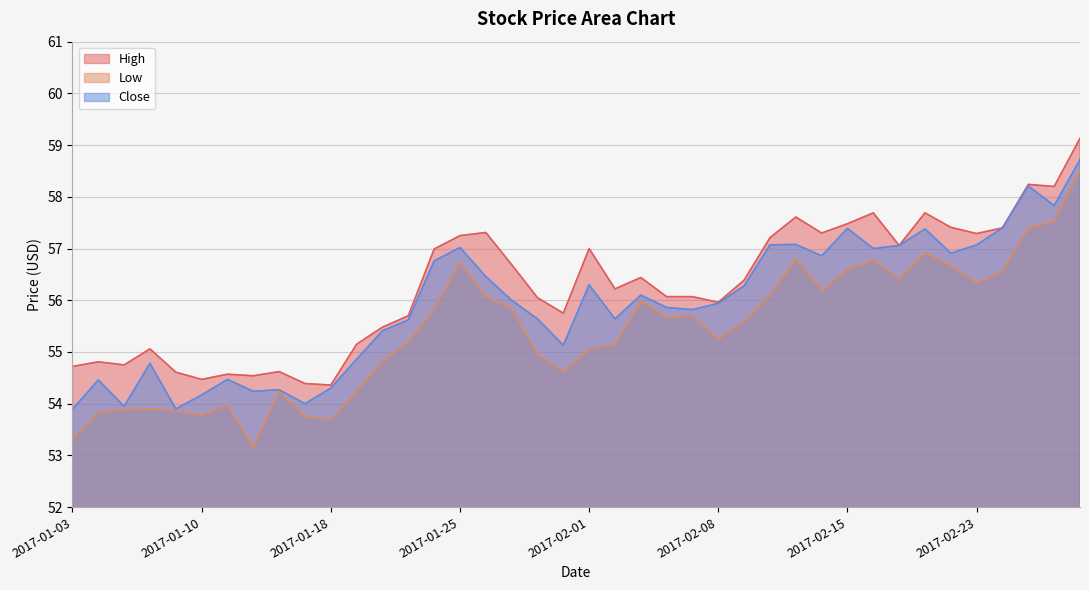

At which label does Close first exceed 56?

2017-01-24